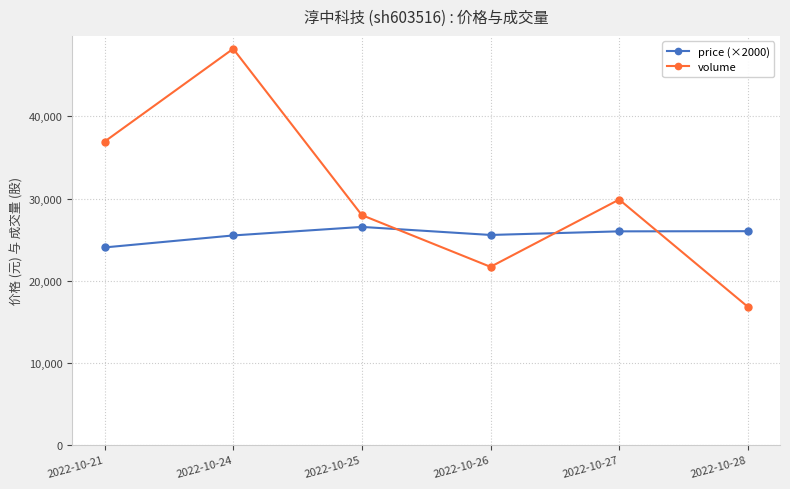

How many series are shown in this chart?

2